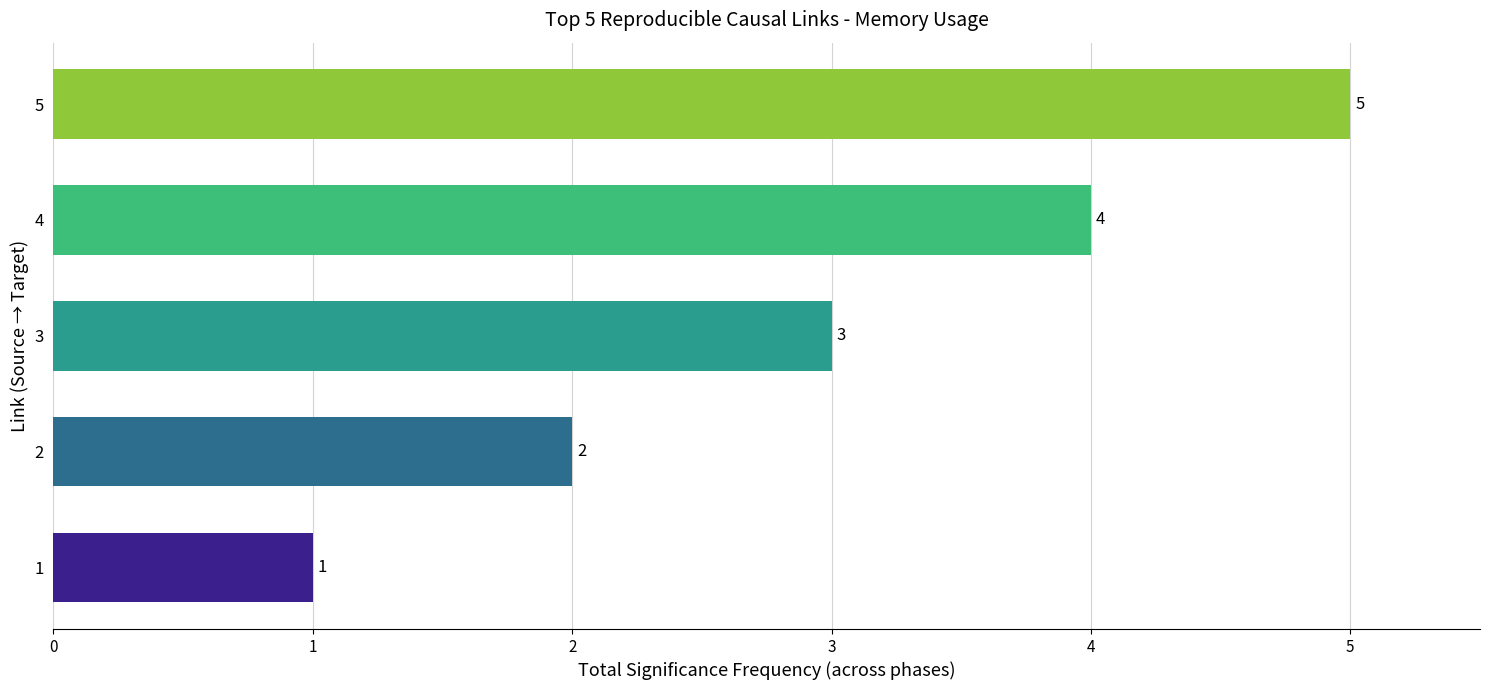

How many values are below 3?

2